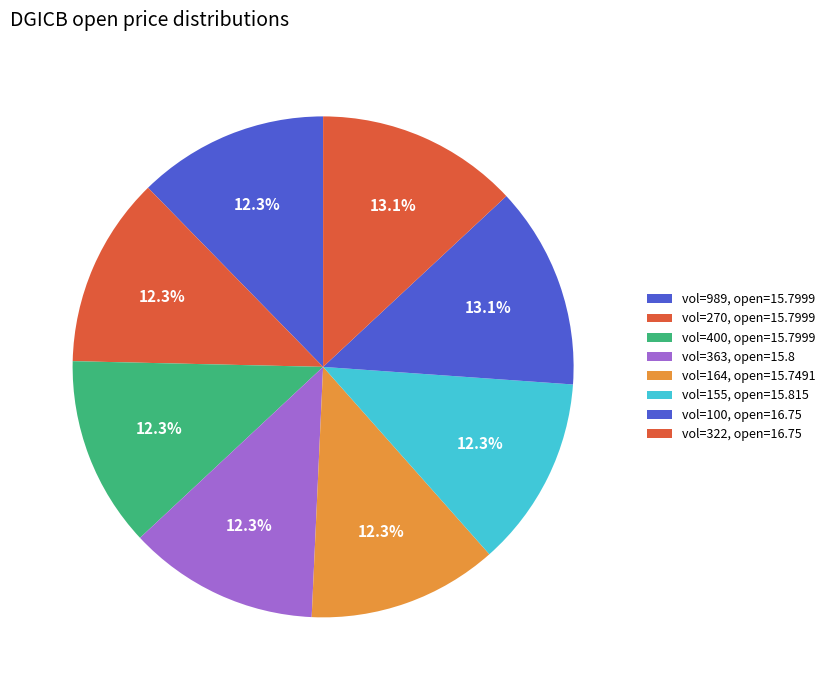

Count the number of slices in the pie.

8